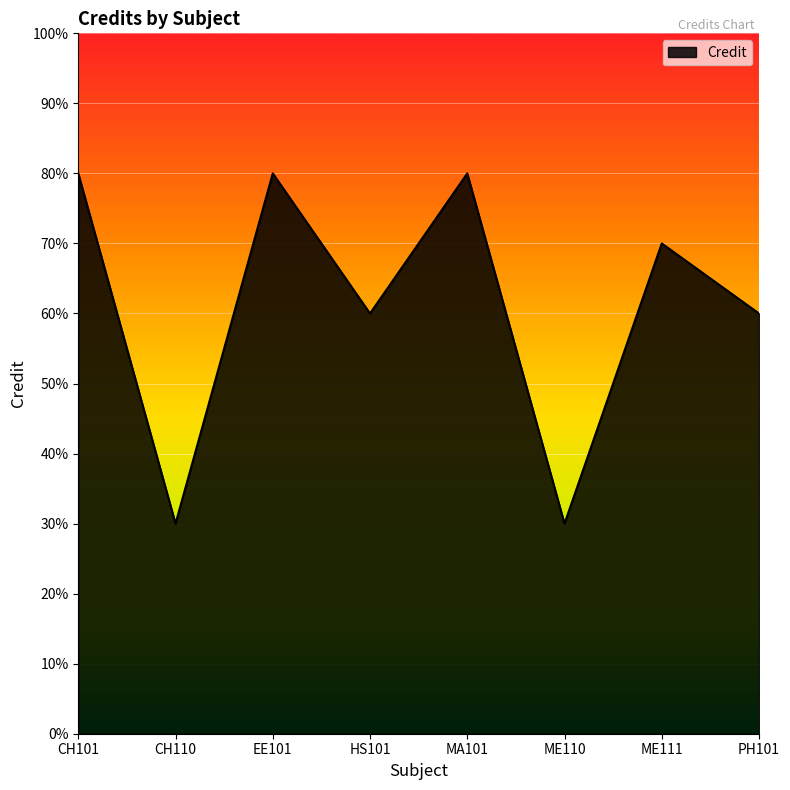

Reading right to left, list all the values displayed in this chart.

PH101=6	ME111=7	ME110=3	MA101=8	HS101=6	EE101=8	CH110=3	CH101=8